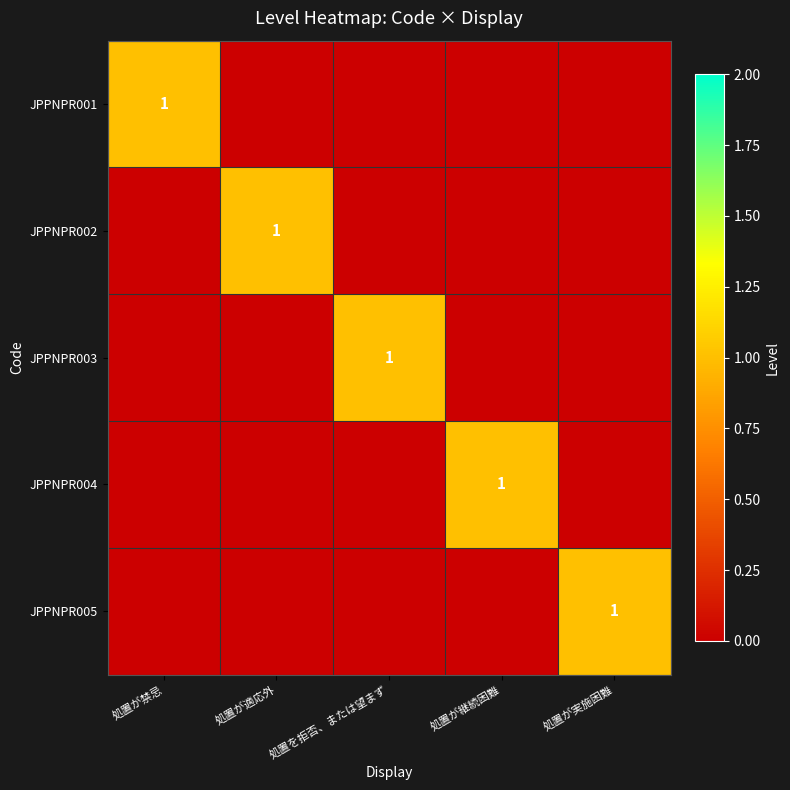

What is the sum of the JPPNPR004 values at 処置が継続困難 and 処置を拒否、または望まず?

1